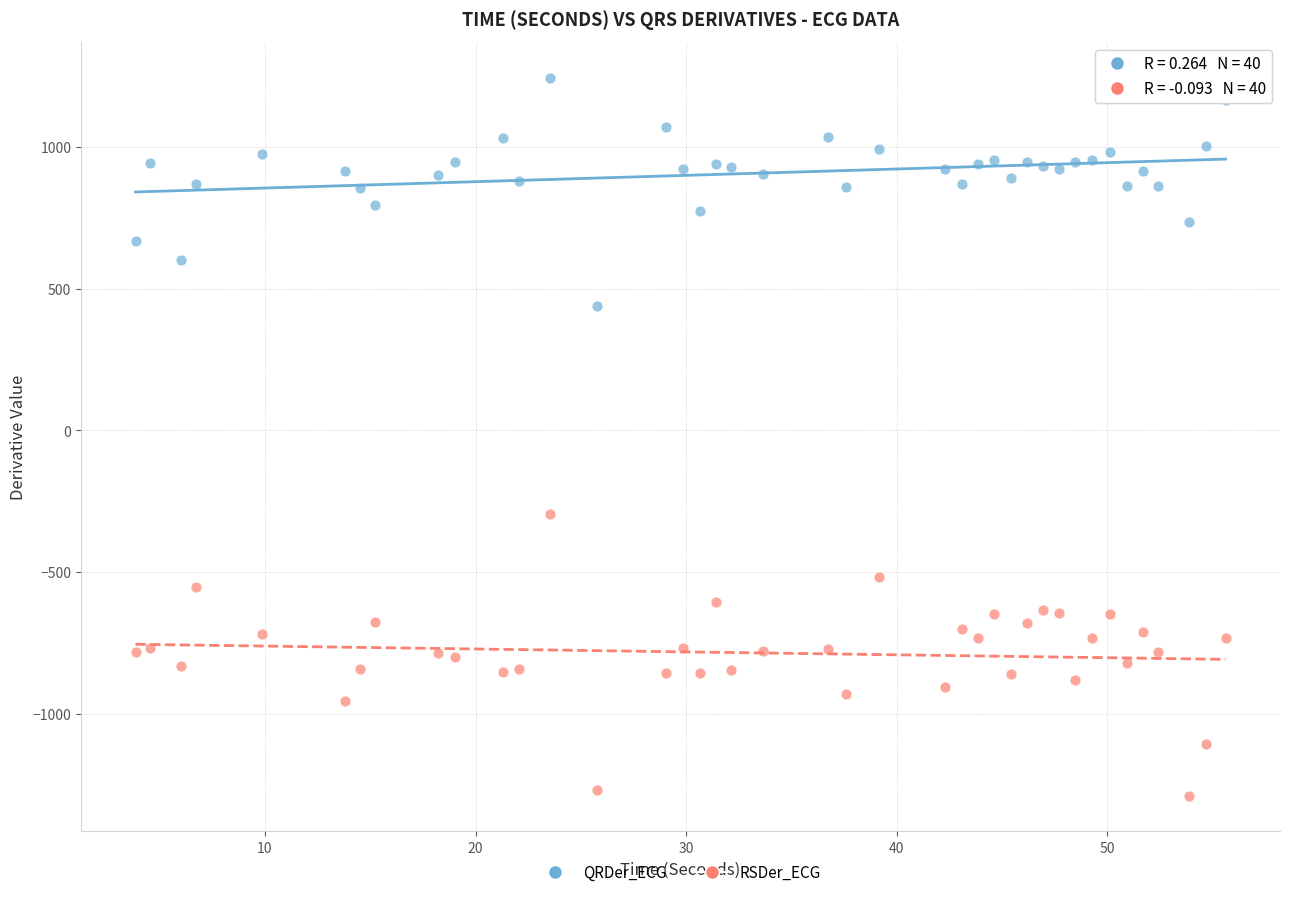

Which series contains the highest Y value?

QRDer_ECG